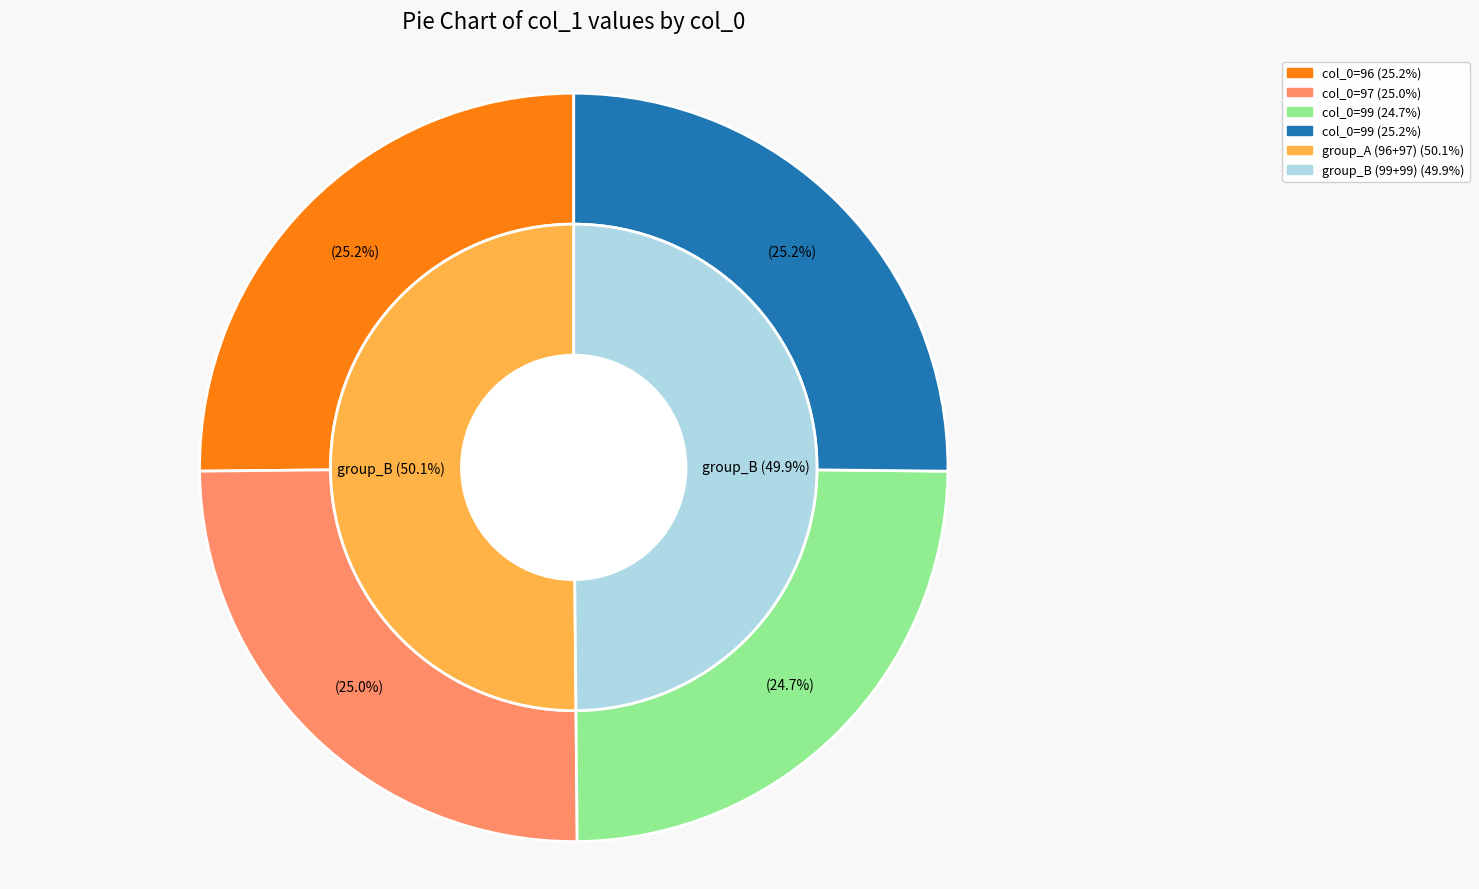

What percentage is the 99 slice, to the nearest percent?

25%